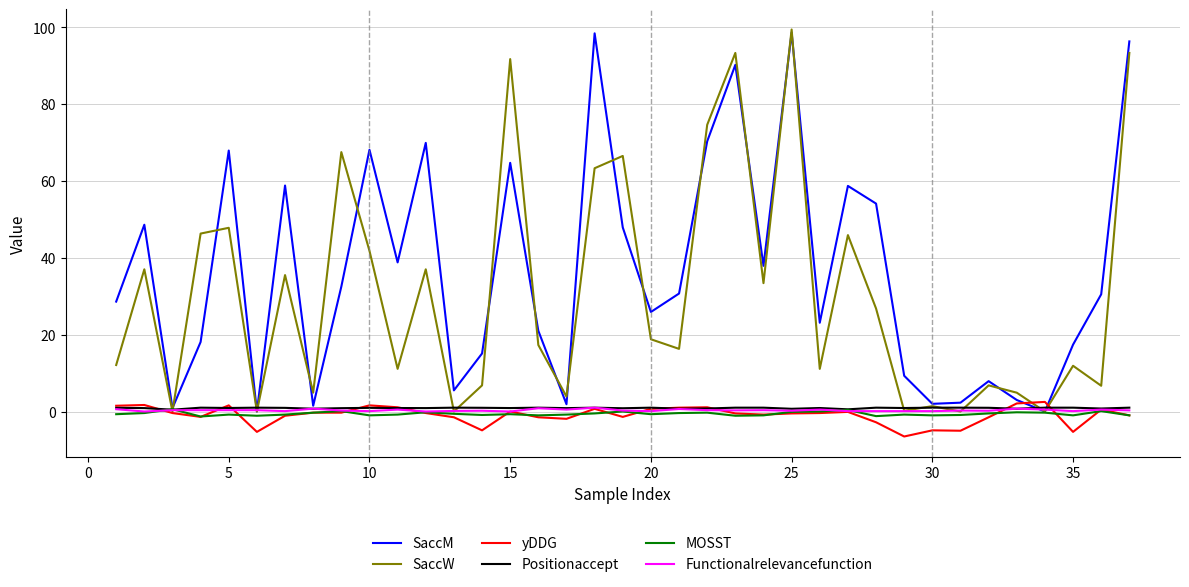

True or false: MOSST has more than 2 interior local peaks.

True